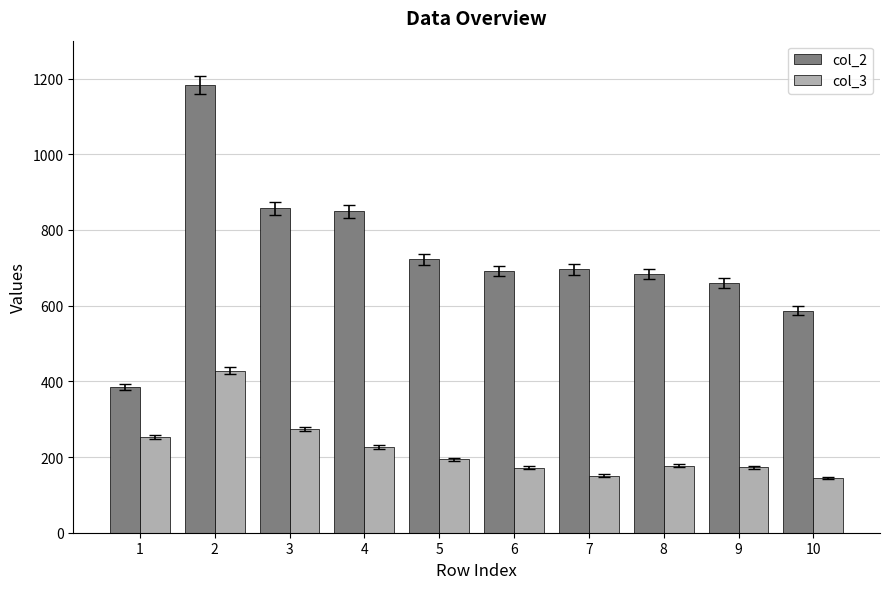

Which series has the widest spread of values?

col_2